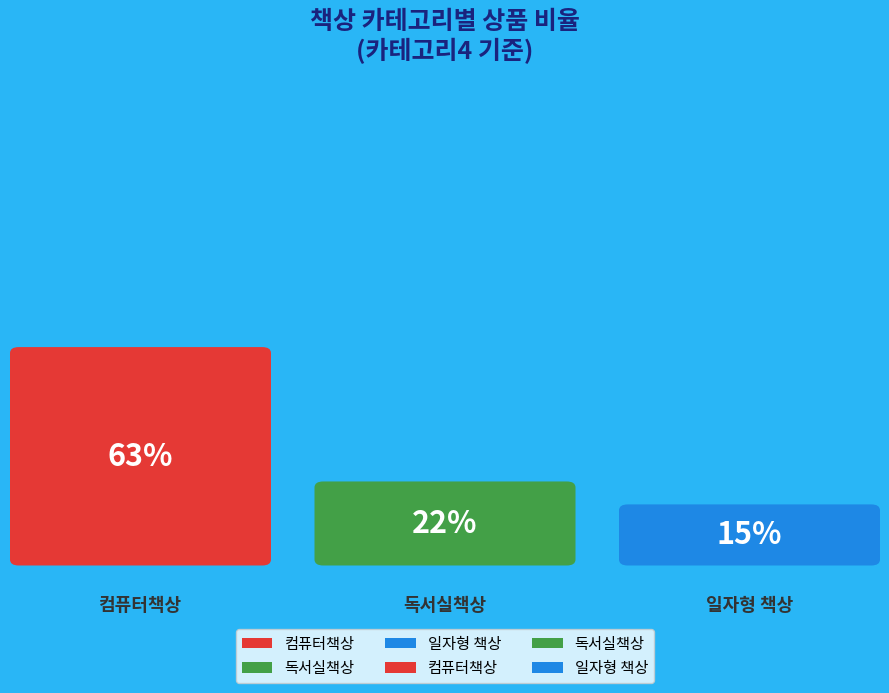

Which has a higher value, 컴퓨터책상 or 독서실책상?

컴퓨터책상